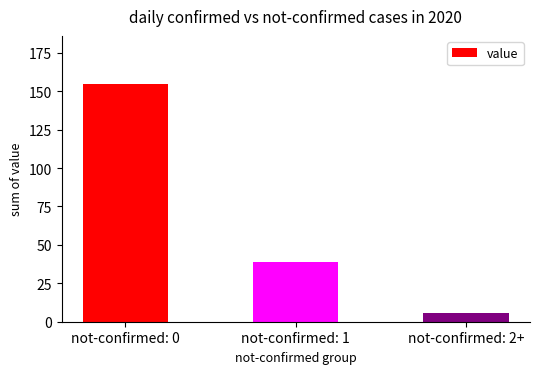

True or false: the data shows 155 at not-confirmed: 0.

True